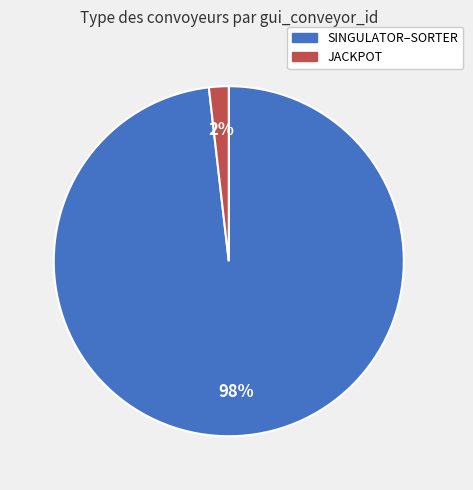

Is there any slice that represents more than half of the pie?

Yes